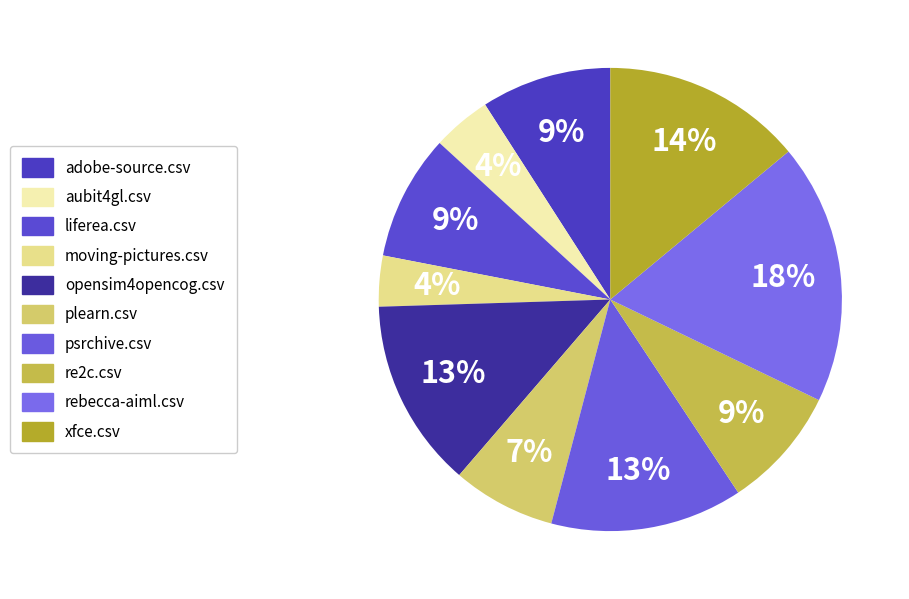

Does opensim4opencog.csv account for over 50% of the chart?

No